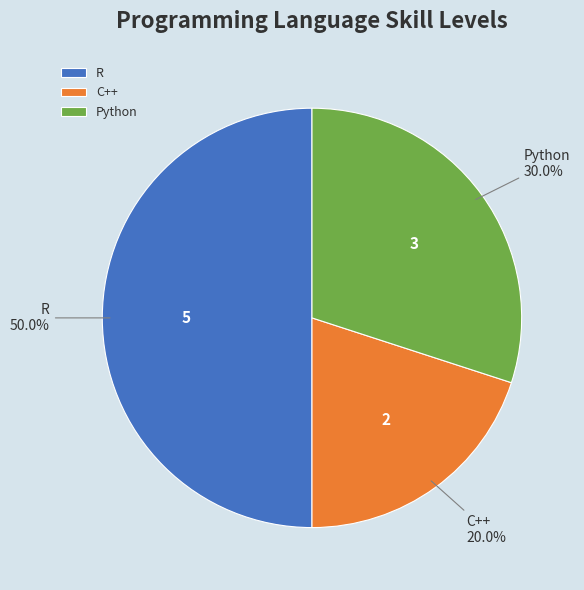

What is the smallest slice in the pie chart?

C++